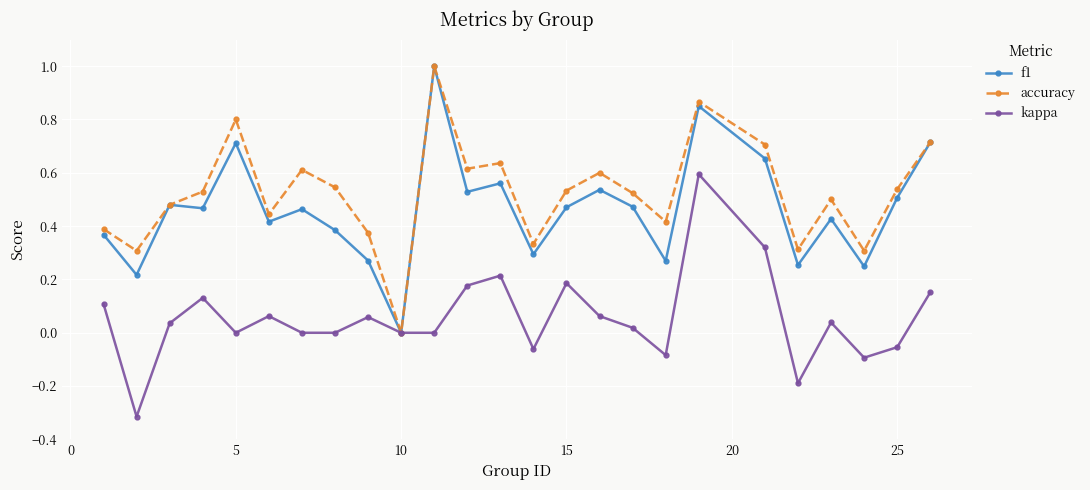

True or false: kappa has more than 1 interior local peaks.

True